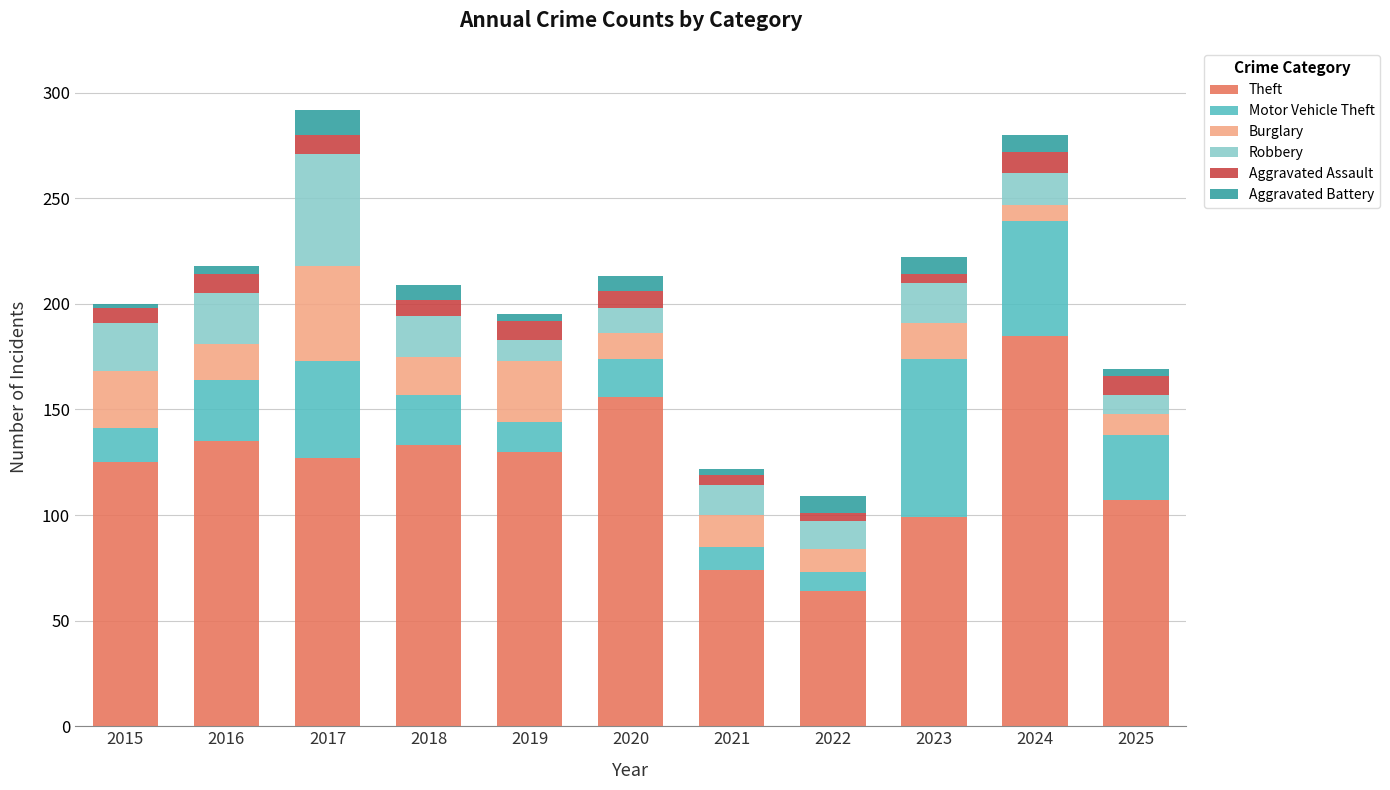

True or false: Theft has a value of 79 at 2016.

False